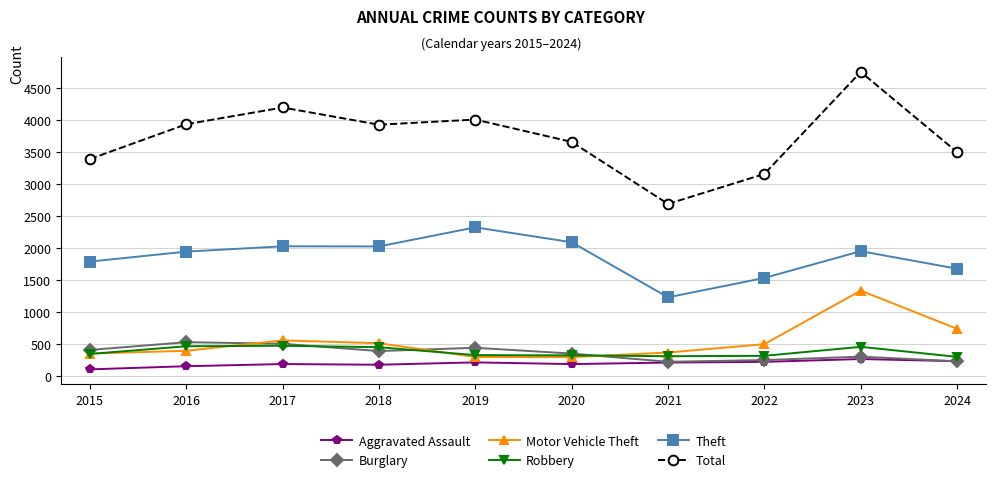

What is the total value across all series at 2023?

9077